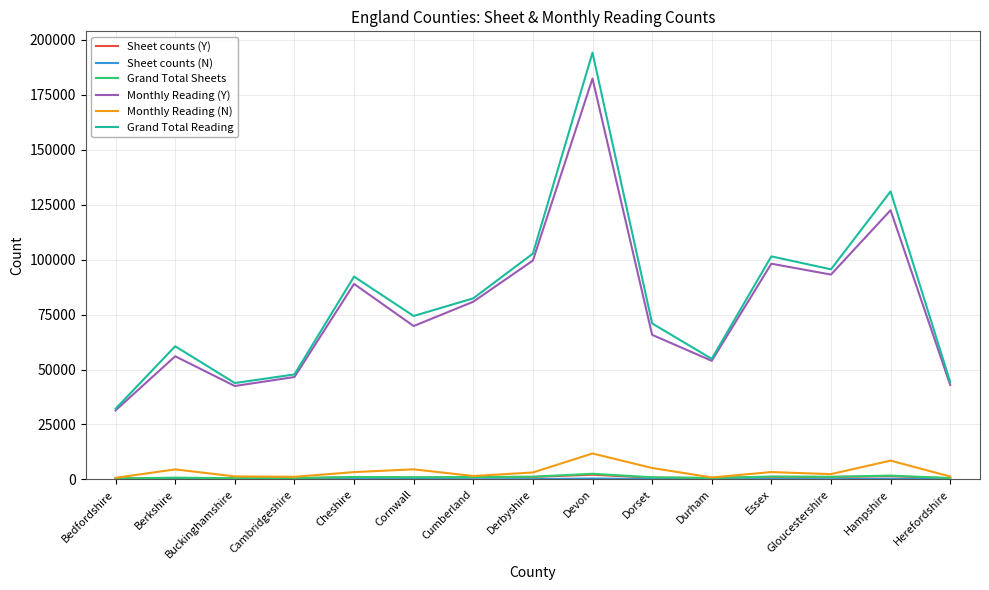

True or false: Grand Total Reading and Sheet counts (Y) cross at least once.

False